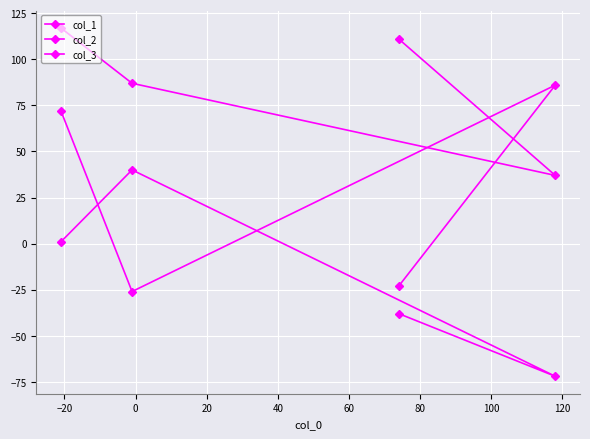

Which series has the largest range (max minus min)?

col_1